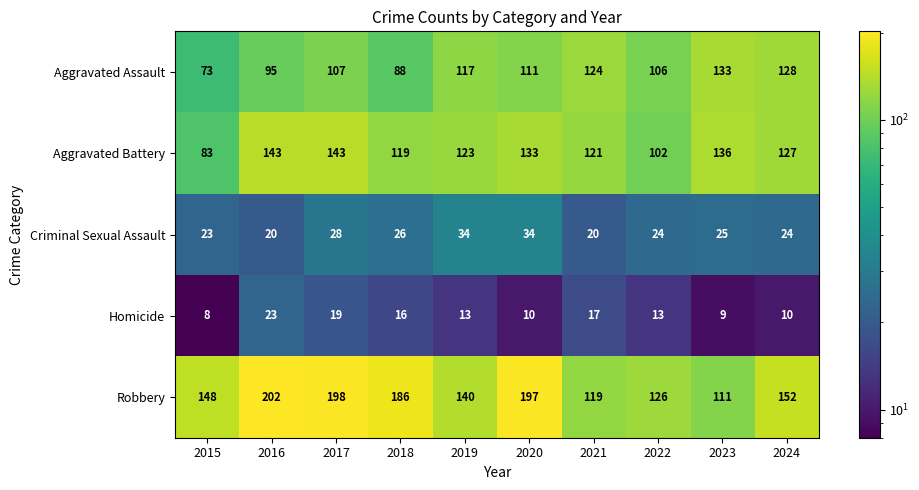

What is the approximate value of Homicide at 2021?

17